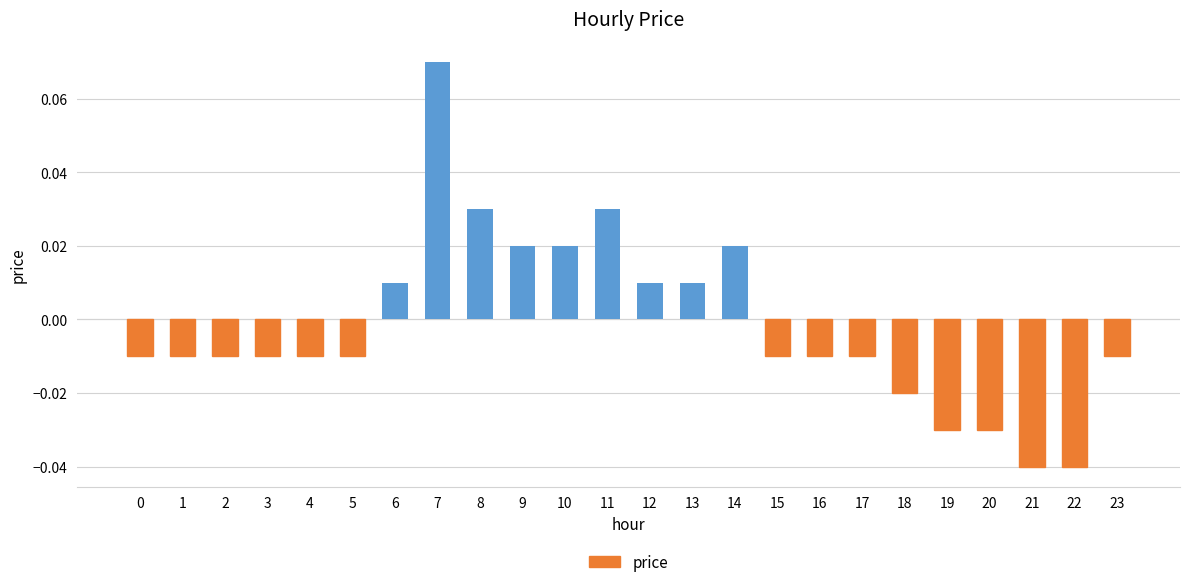

Are the bars horizontal?

No